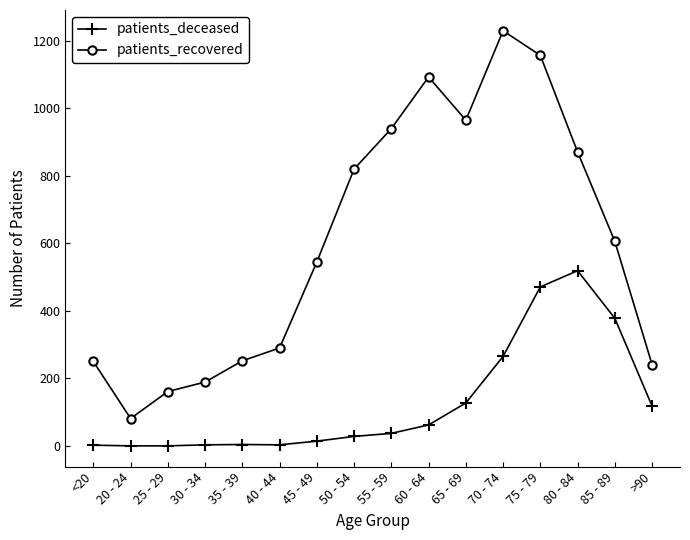

What is the label of the 8th point from the right?

55 - 59